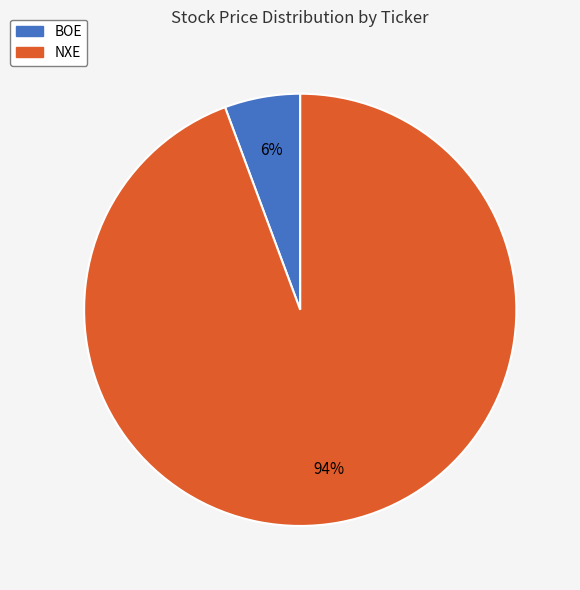

Does NXE account for over 50% of the chart?

Yes